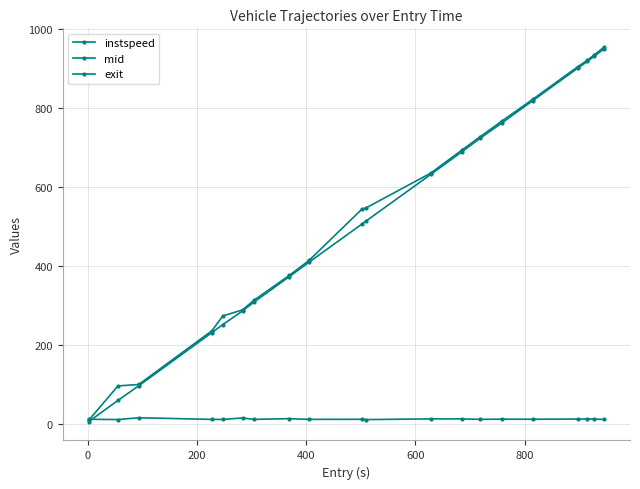

True or false: exit and instspeed intersect in this chart.

True